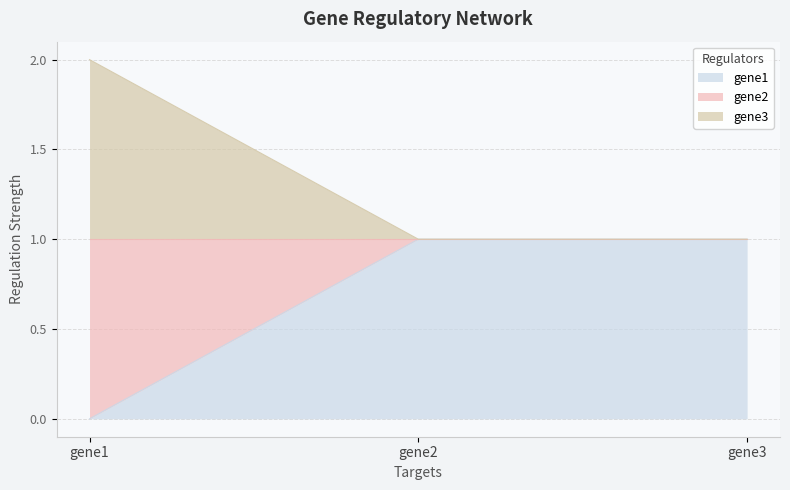

Which series changed the most between gene1 and gene2?

gene1